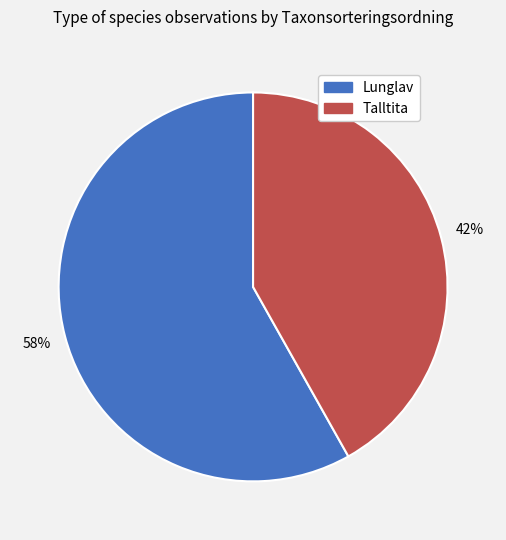

Count the number of slices in the pie.

2